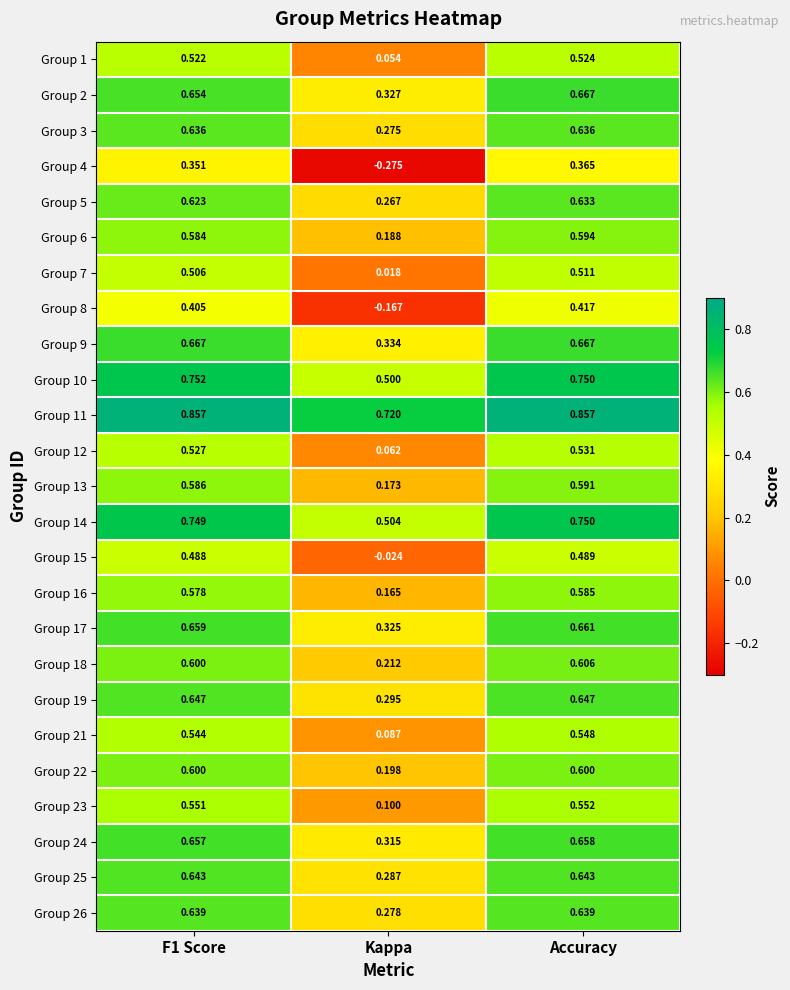

Where is Group 22 nearest to the value 0?

Kappa